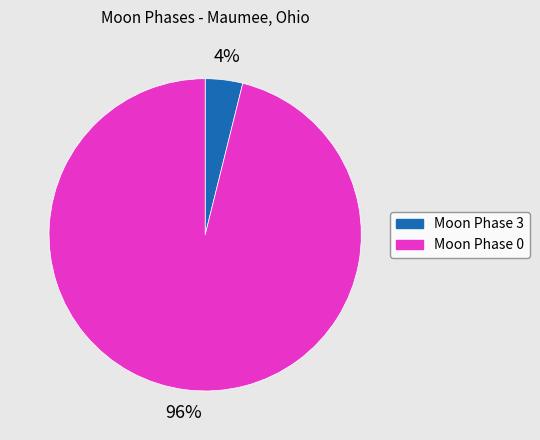

To the nearest percent, what is the average slice percentage?

50%